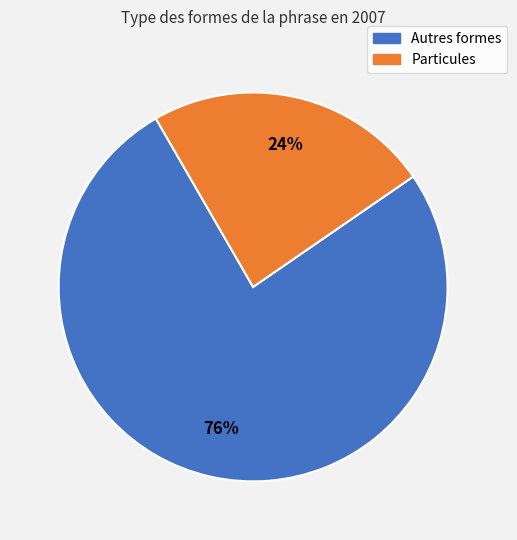

To the nearest percent, what is the average slice percentage?

50%